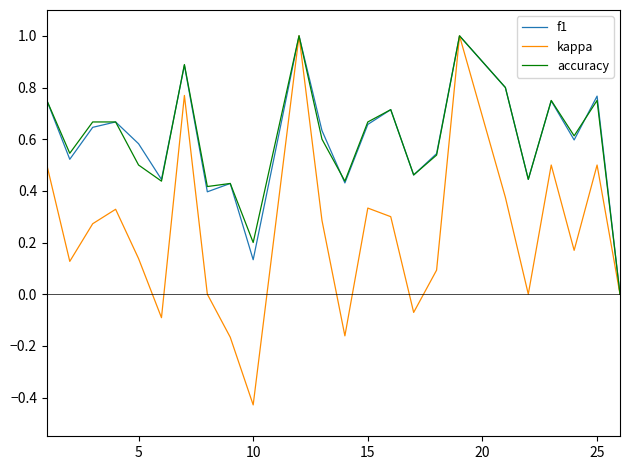

What is the greatest value displayed?

1.0